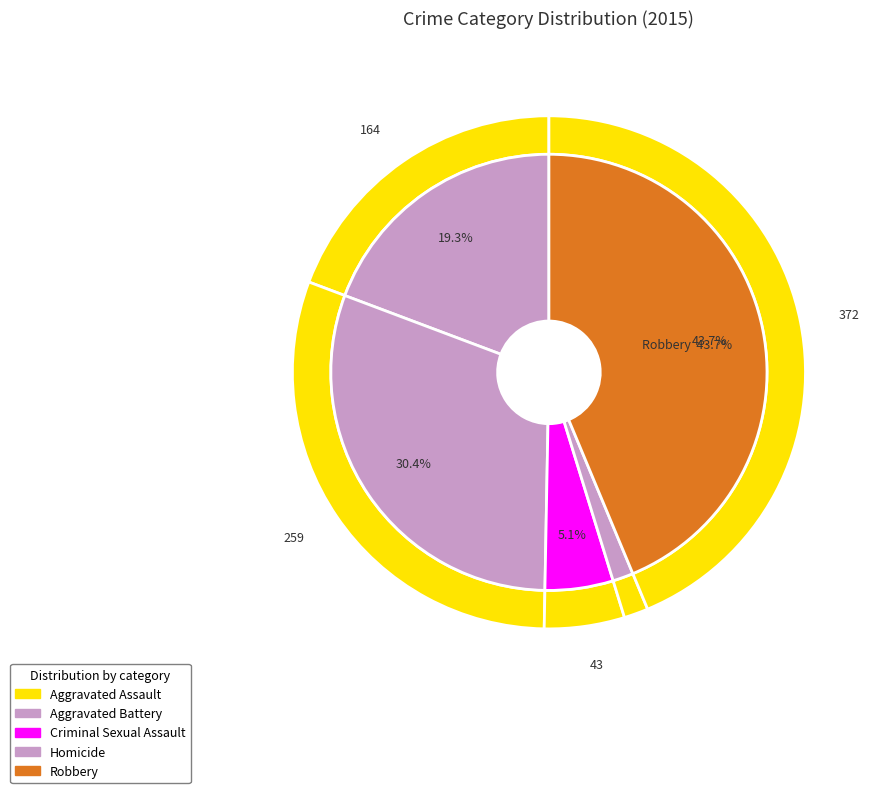

What is the change in value from Homicide to Robbery?

+359